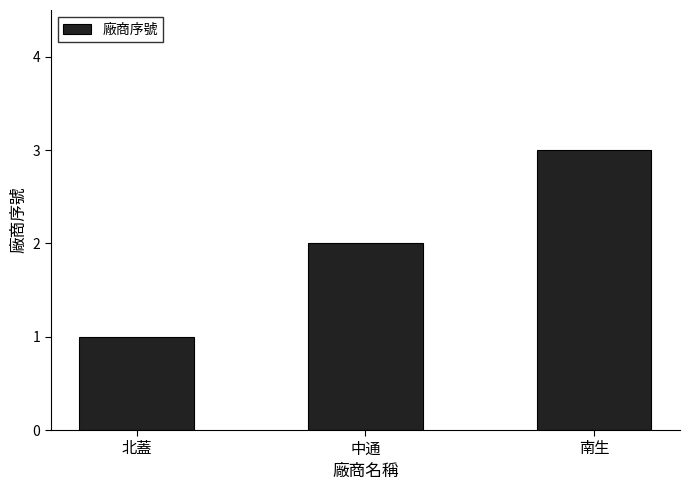

What is the difference between the second highest and minimum values?

1